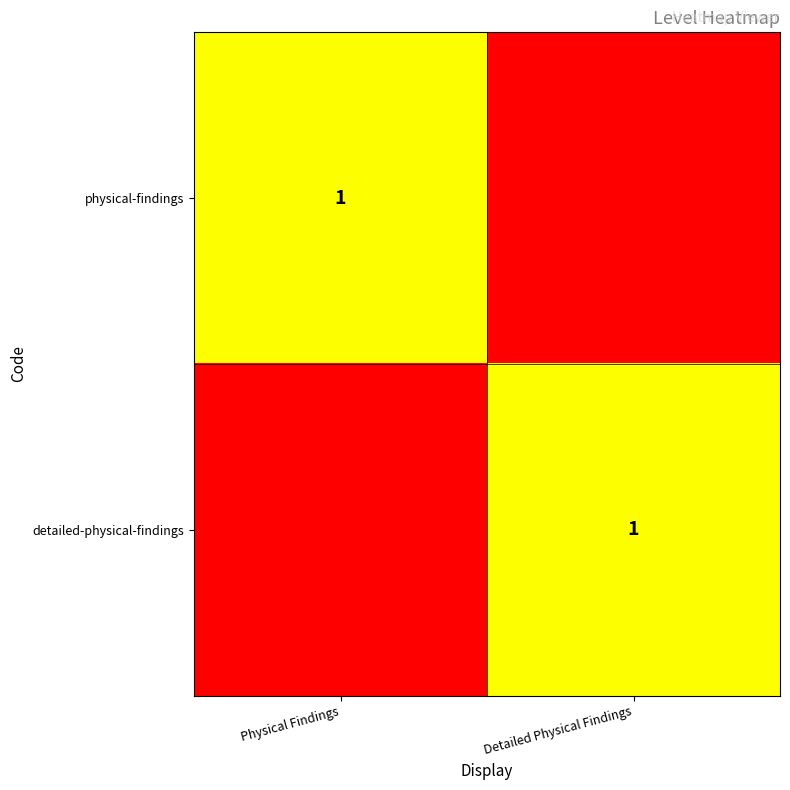

True or false: physical-findings has a value of 1 at Physical Findings.

True